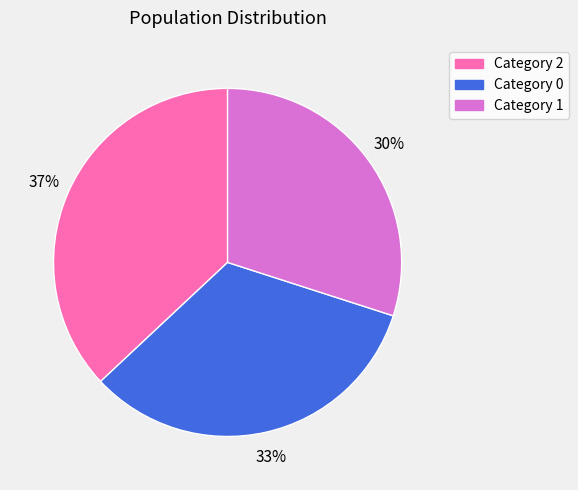

To the nearest percent, what is the difference between the largest and smallest slice percentages?

7%